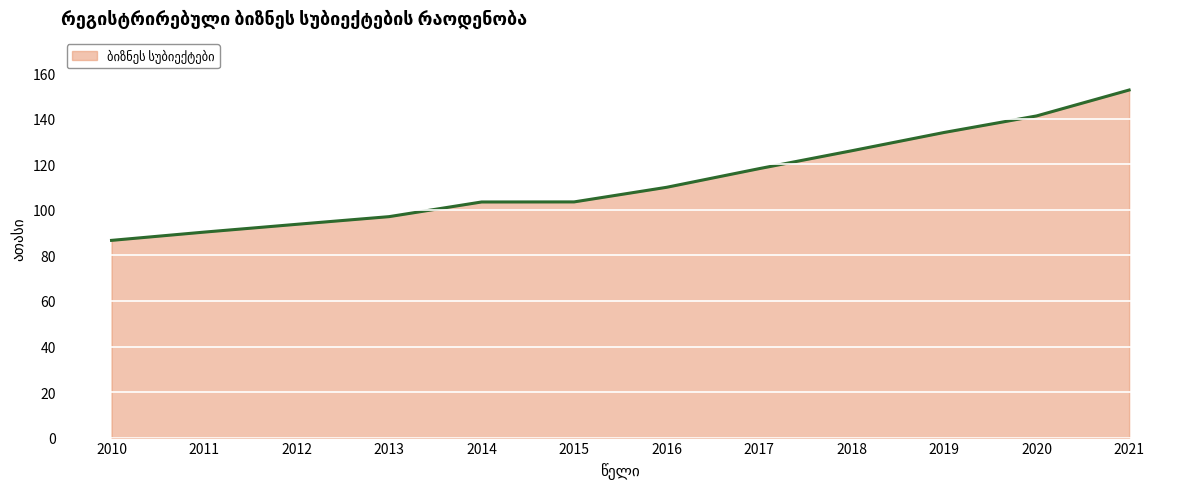

Does the chart display data point markers on the line(s)?

No